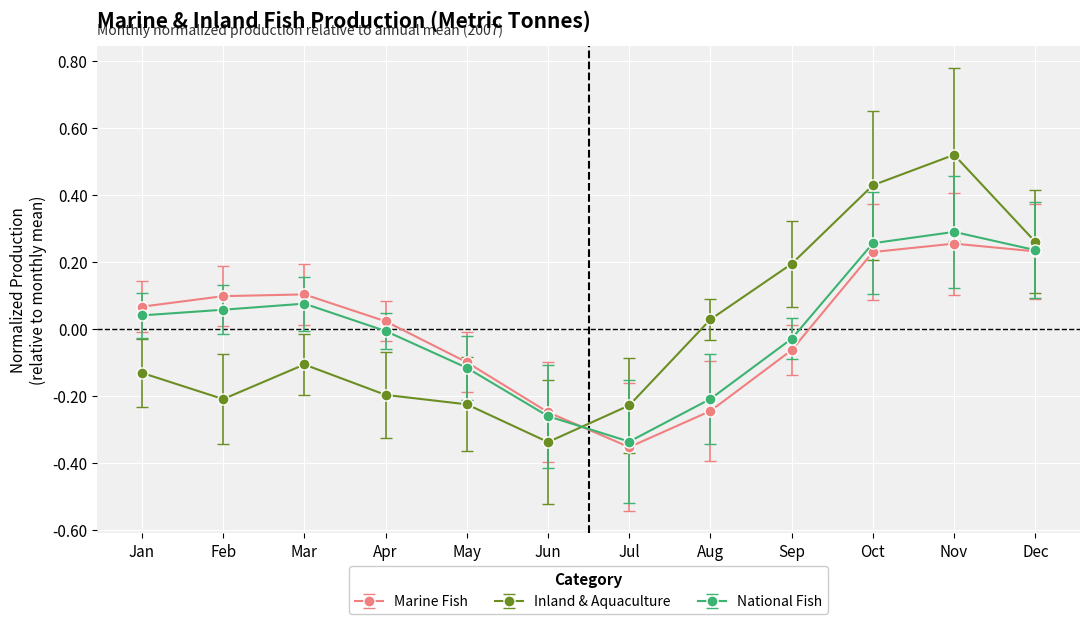

Rank the series at May from highest to lowest value.

Marine Fish, National Fish, Inland & Aquaculture